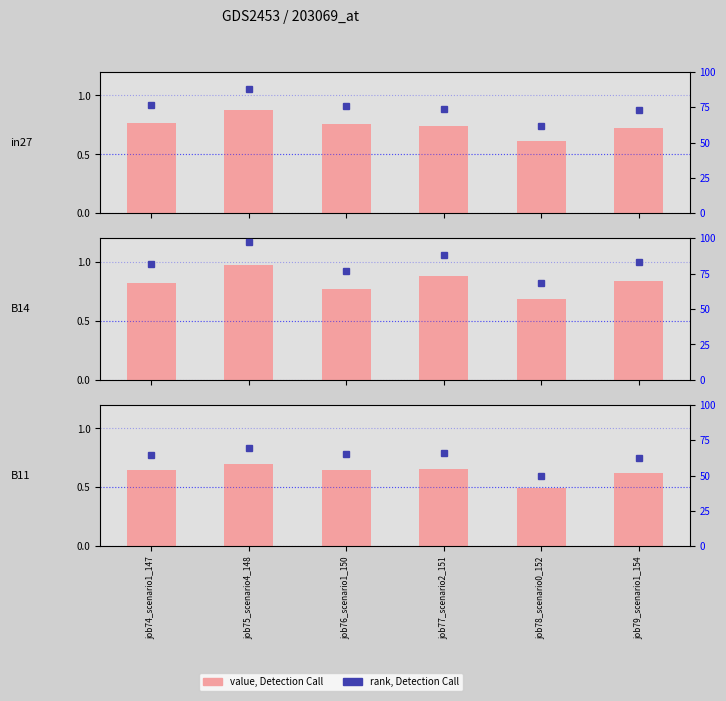

Which series has the largest total across all categories?

B14 rank